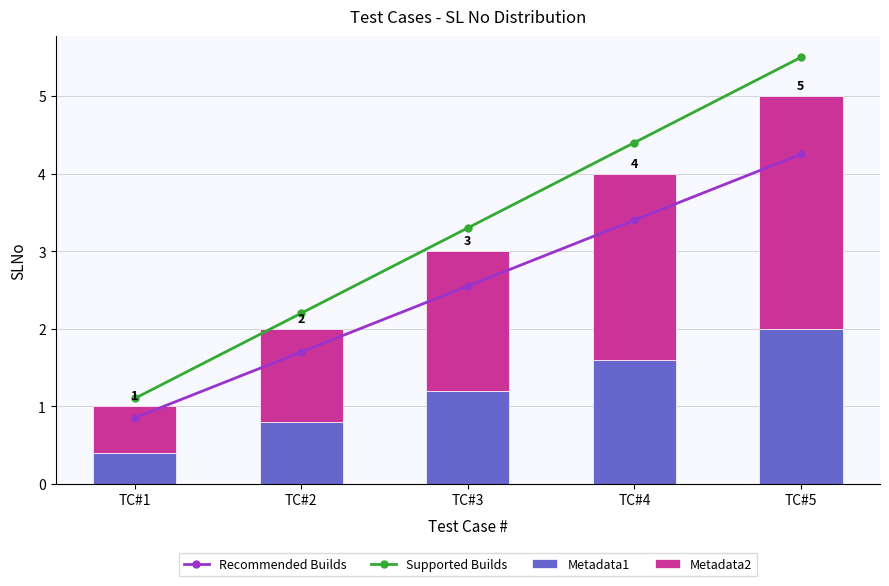

What is the value of the Recommended Builds point at the 2nd from the left?

1.7